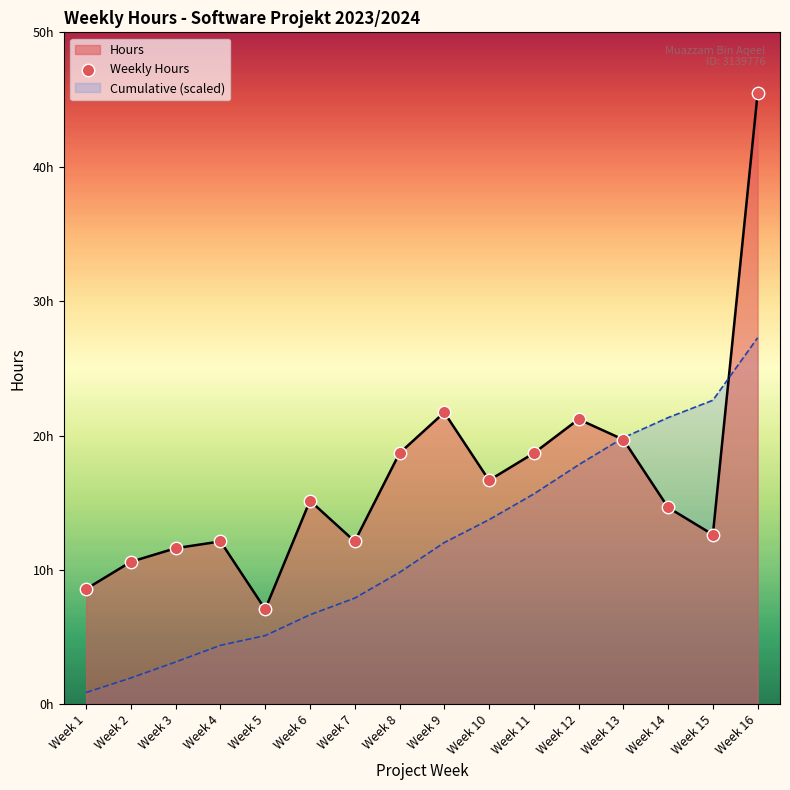

Approximately how many times larger is the value at Week 7 compared to Week 11?

0.6